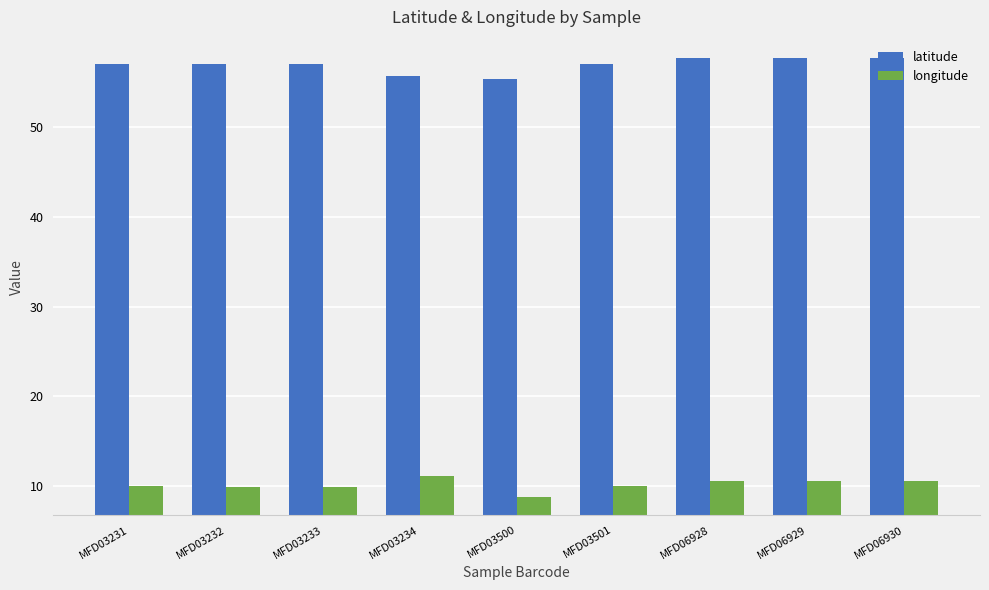

Which series has the largest range (max minus min)?

latitude